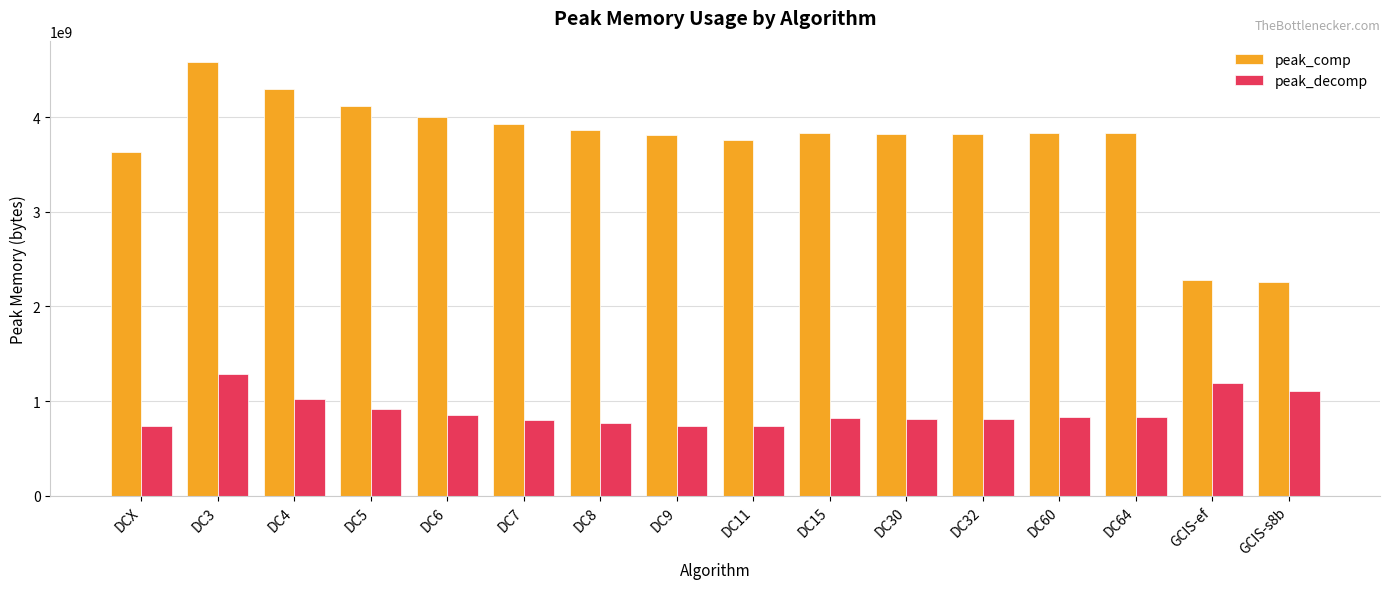

How many groups of bars are there?

16